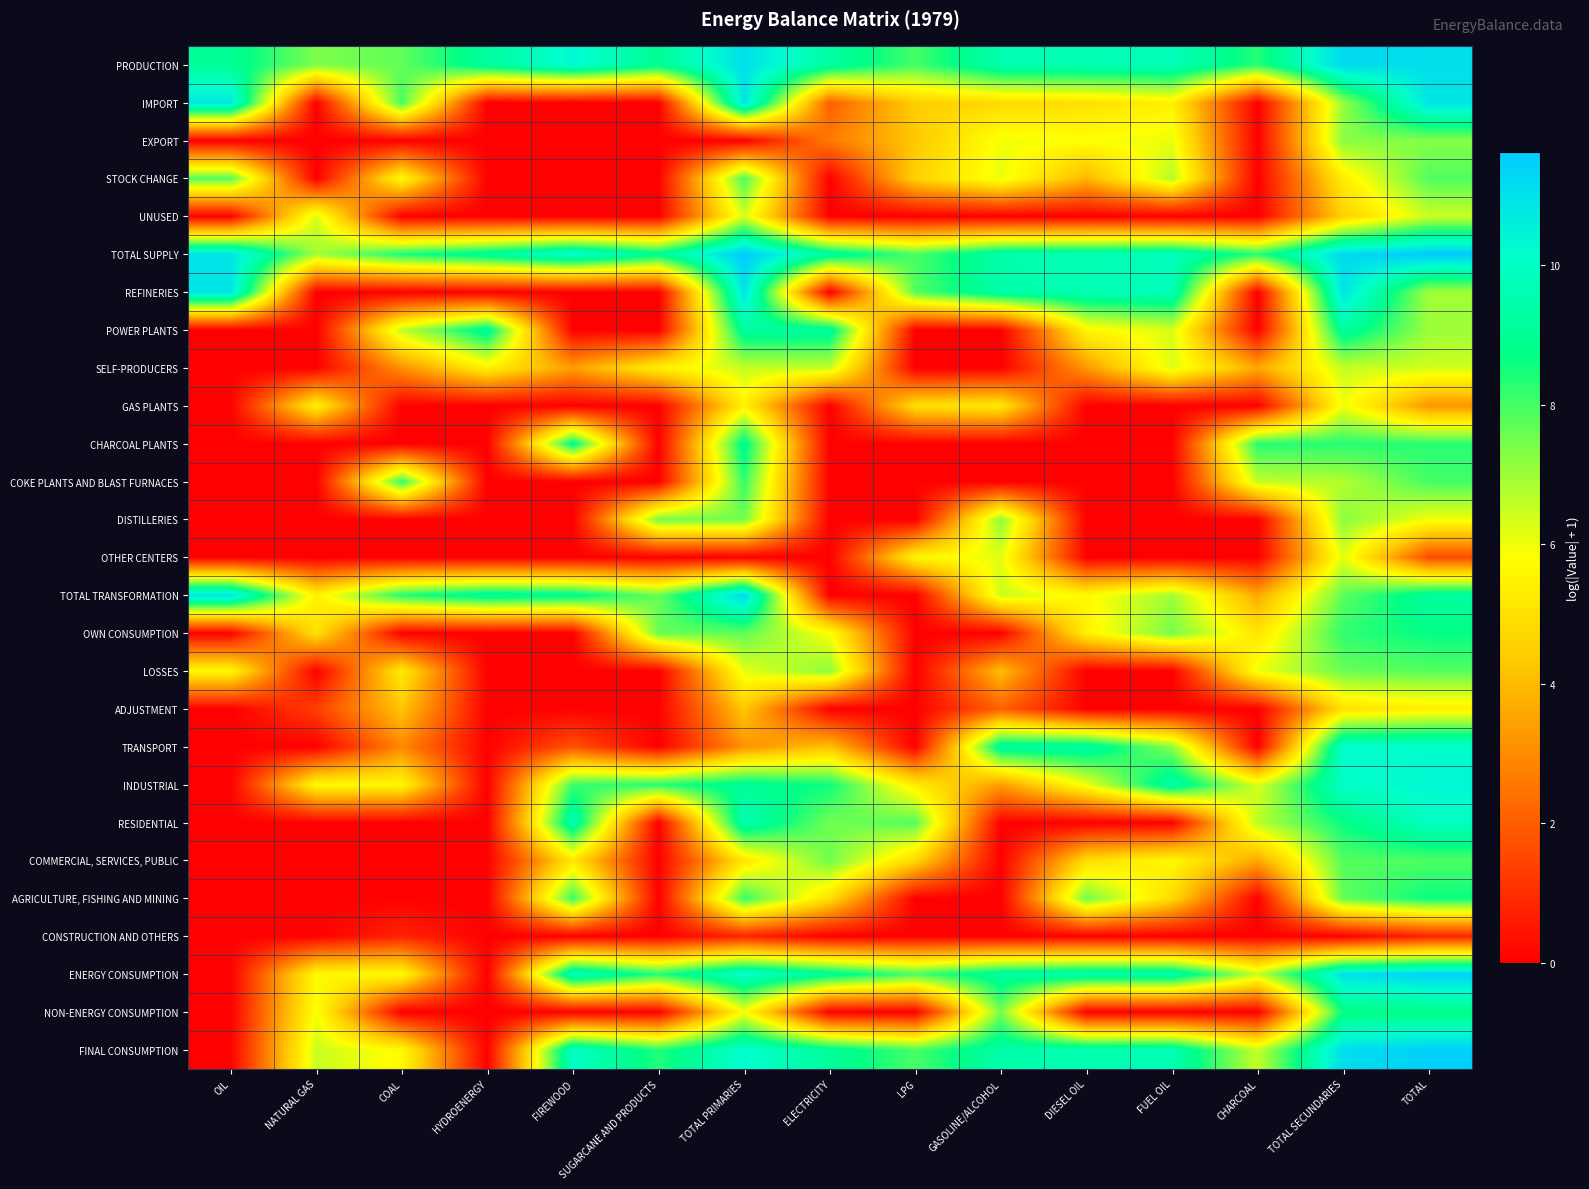

What is the spread (max minus min) of values at CHARCOAL?

8.3